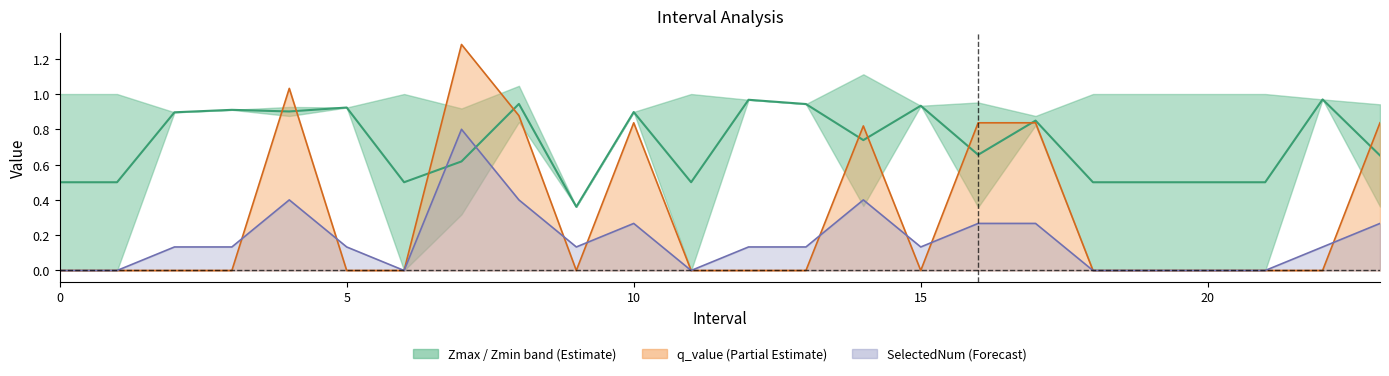

What is the value of the SelectedNum_line point at the 17th from the left?

0.3